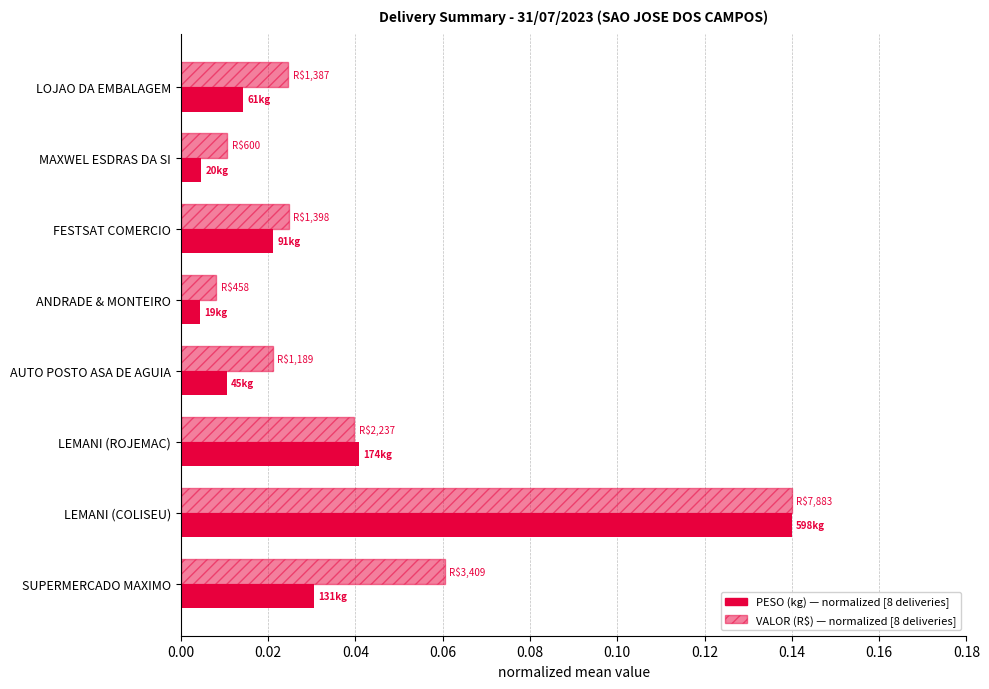

How many categories are shown in the chart?

8